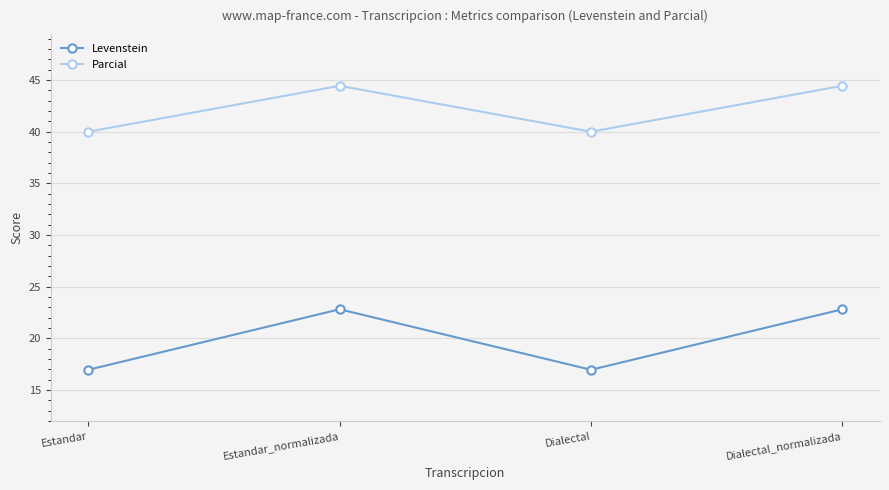

What are all the series names shown in the legend?

Levenstein, Parcial